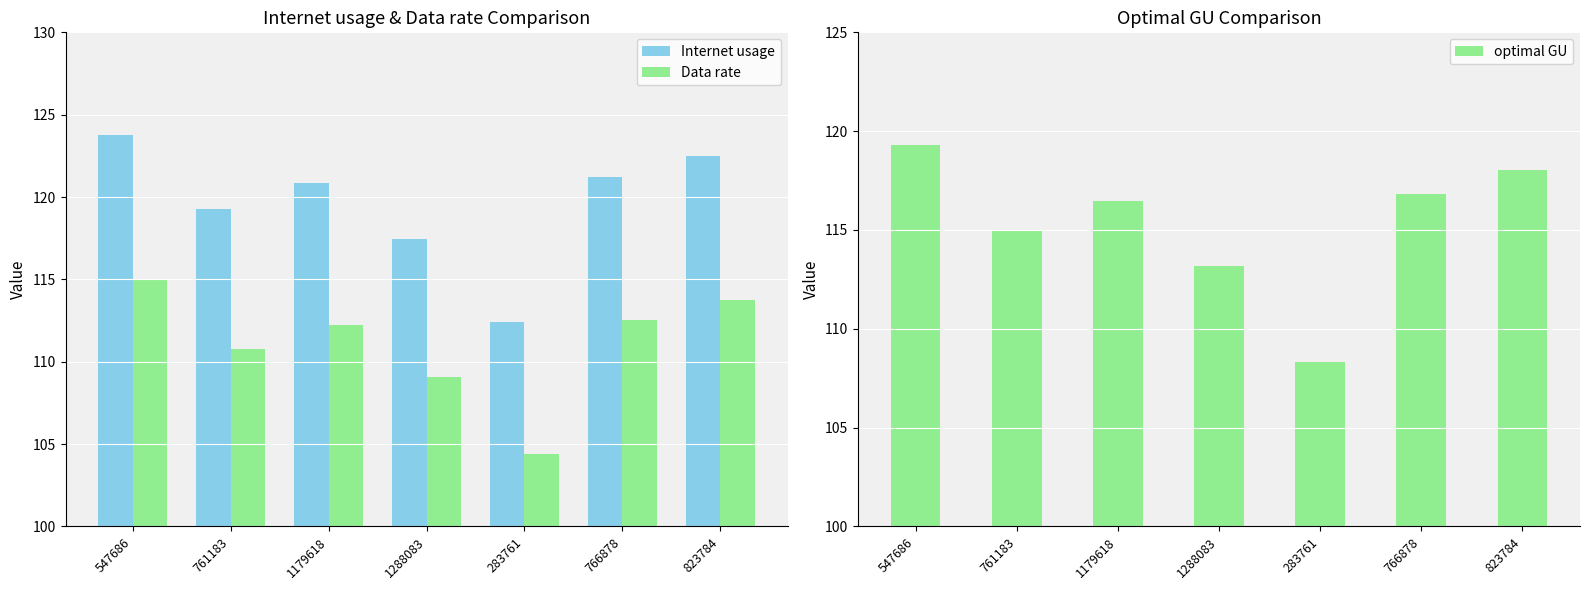

Reading left to right, extract all data points from this chart.

Internet usage: 547686=123.8	761183=119.3	1179618=120.9	1288083=117.4	283761=112.4	766878=121.2	823784=122.5
Data rate: 547686=114.9	761183=110.8	1179618=112.2	1288083=109.1	283761=104.4	766878=112.6	823784=113.7
optimal GU: 547686=119.3	761183=115.0	1179618=116.5	1288083=113.2	283761=108.3	766878=116.8	823784=118.0